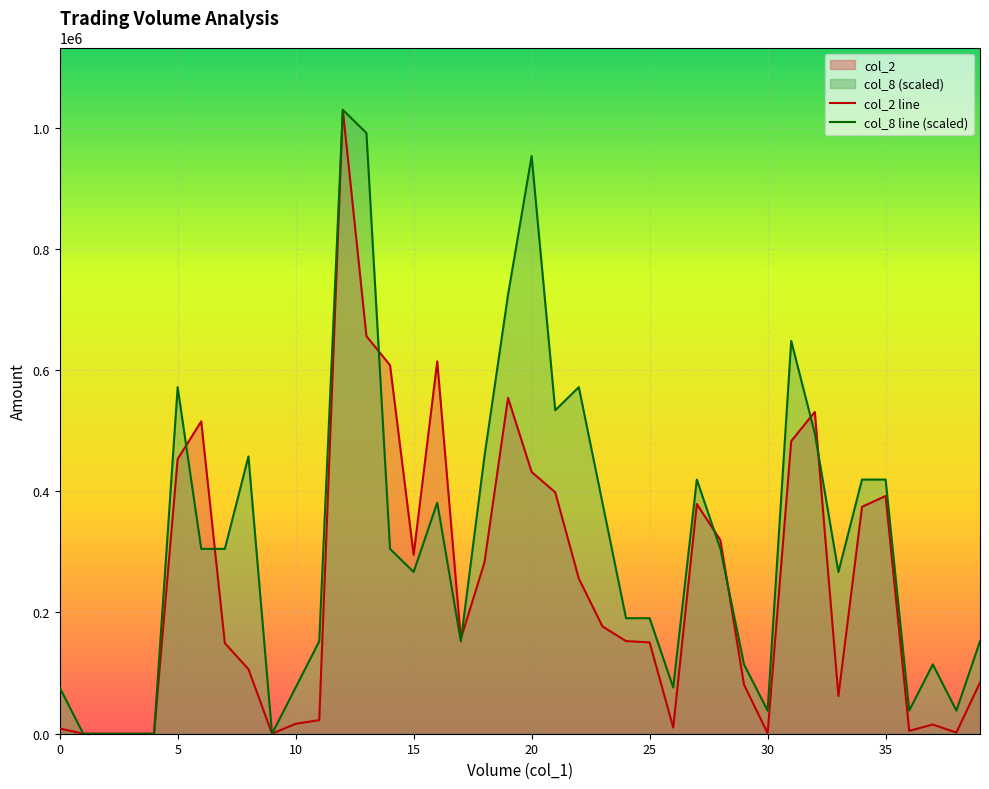

Read the col_8 line (scaled) value at 25.

190575.9